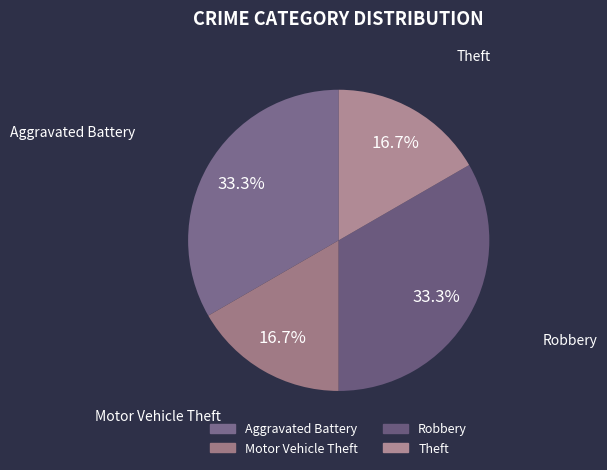

Between Motor Vehicle Theft and Aggravated Battery, which is larger?

Aggravated Battery